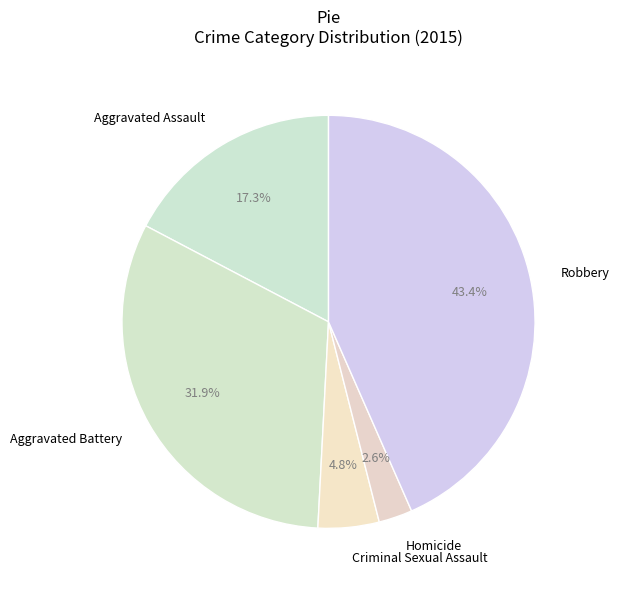

What percentage is NOT represented by Aggravated Assault?

82.7%